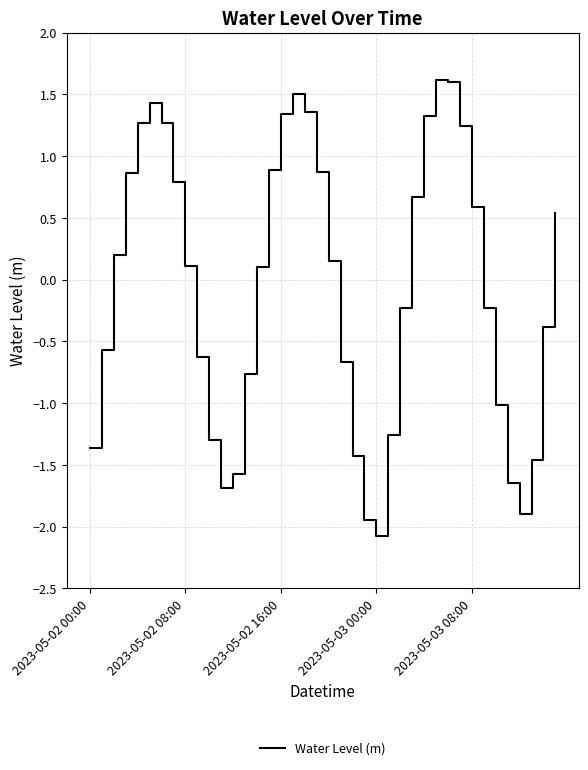

What is the maximum value shown in the chart?

1.6